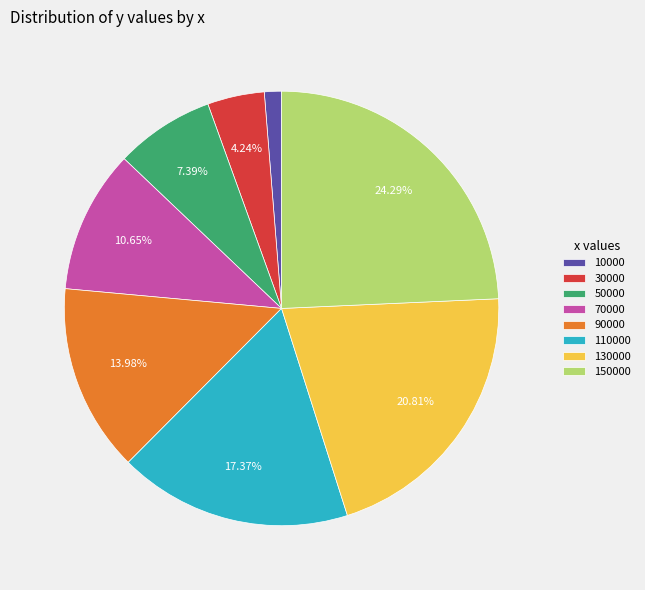

Is it true that 10000 is 14% of the pie?

False